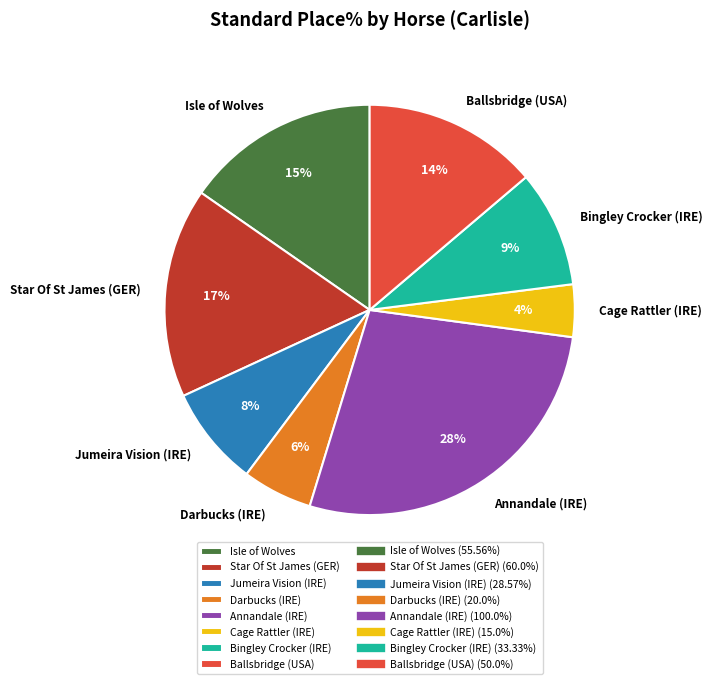

Does Cage Rattler (IRE) represent more than half of the total?

No